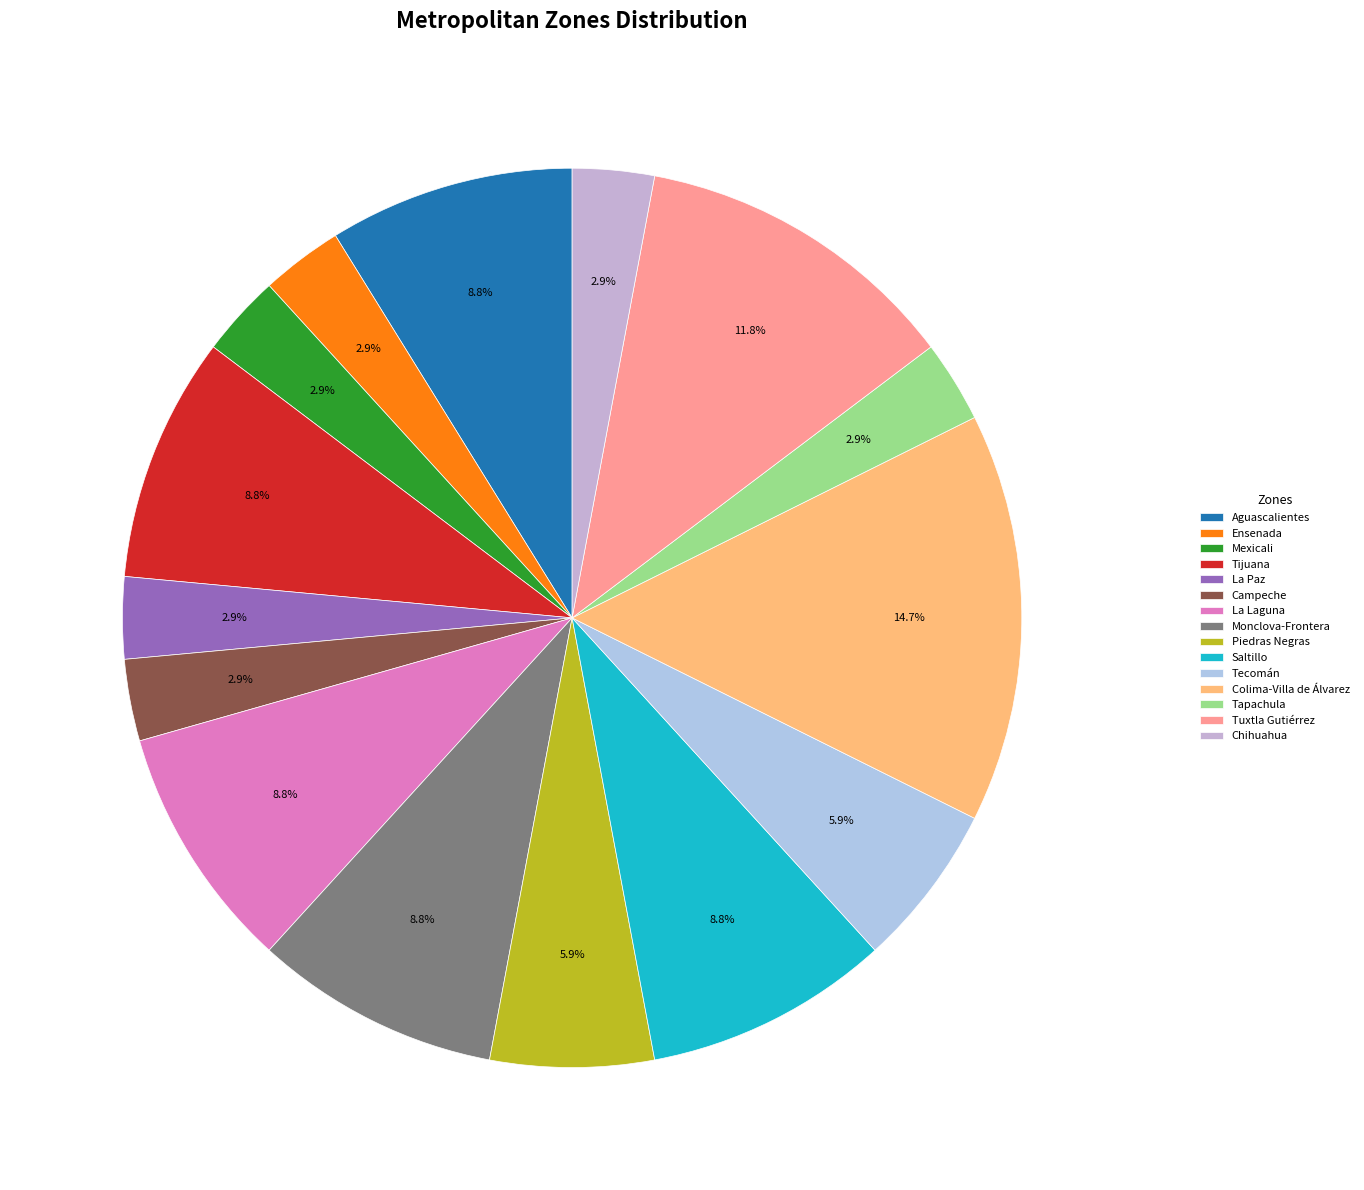

What is the smallest slice in the pie chart?

Ensenada